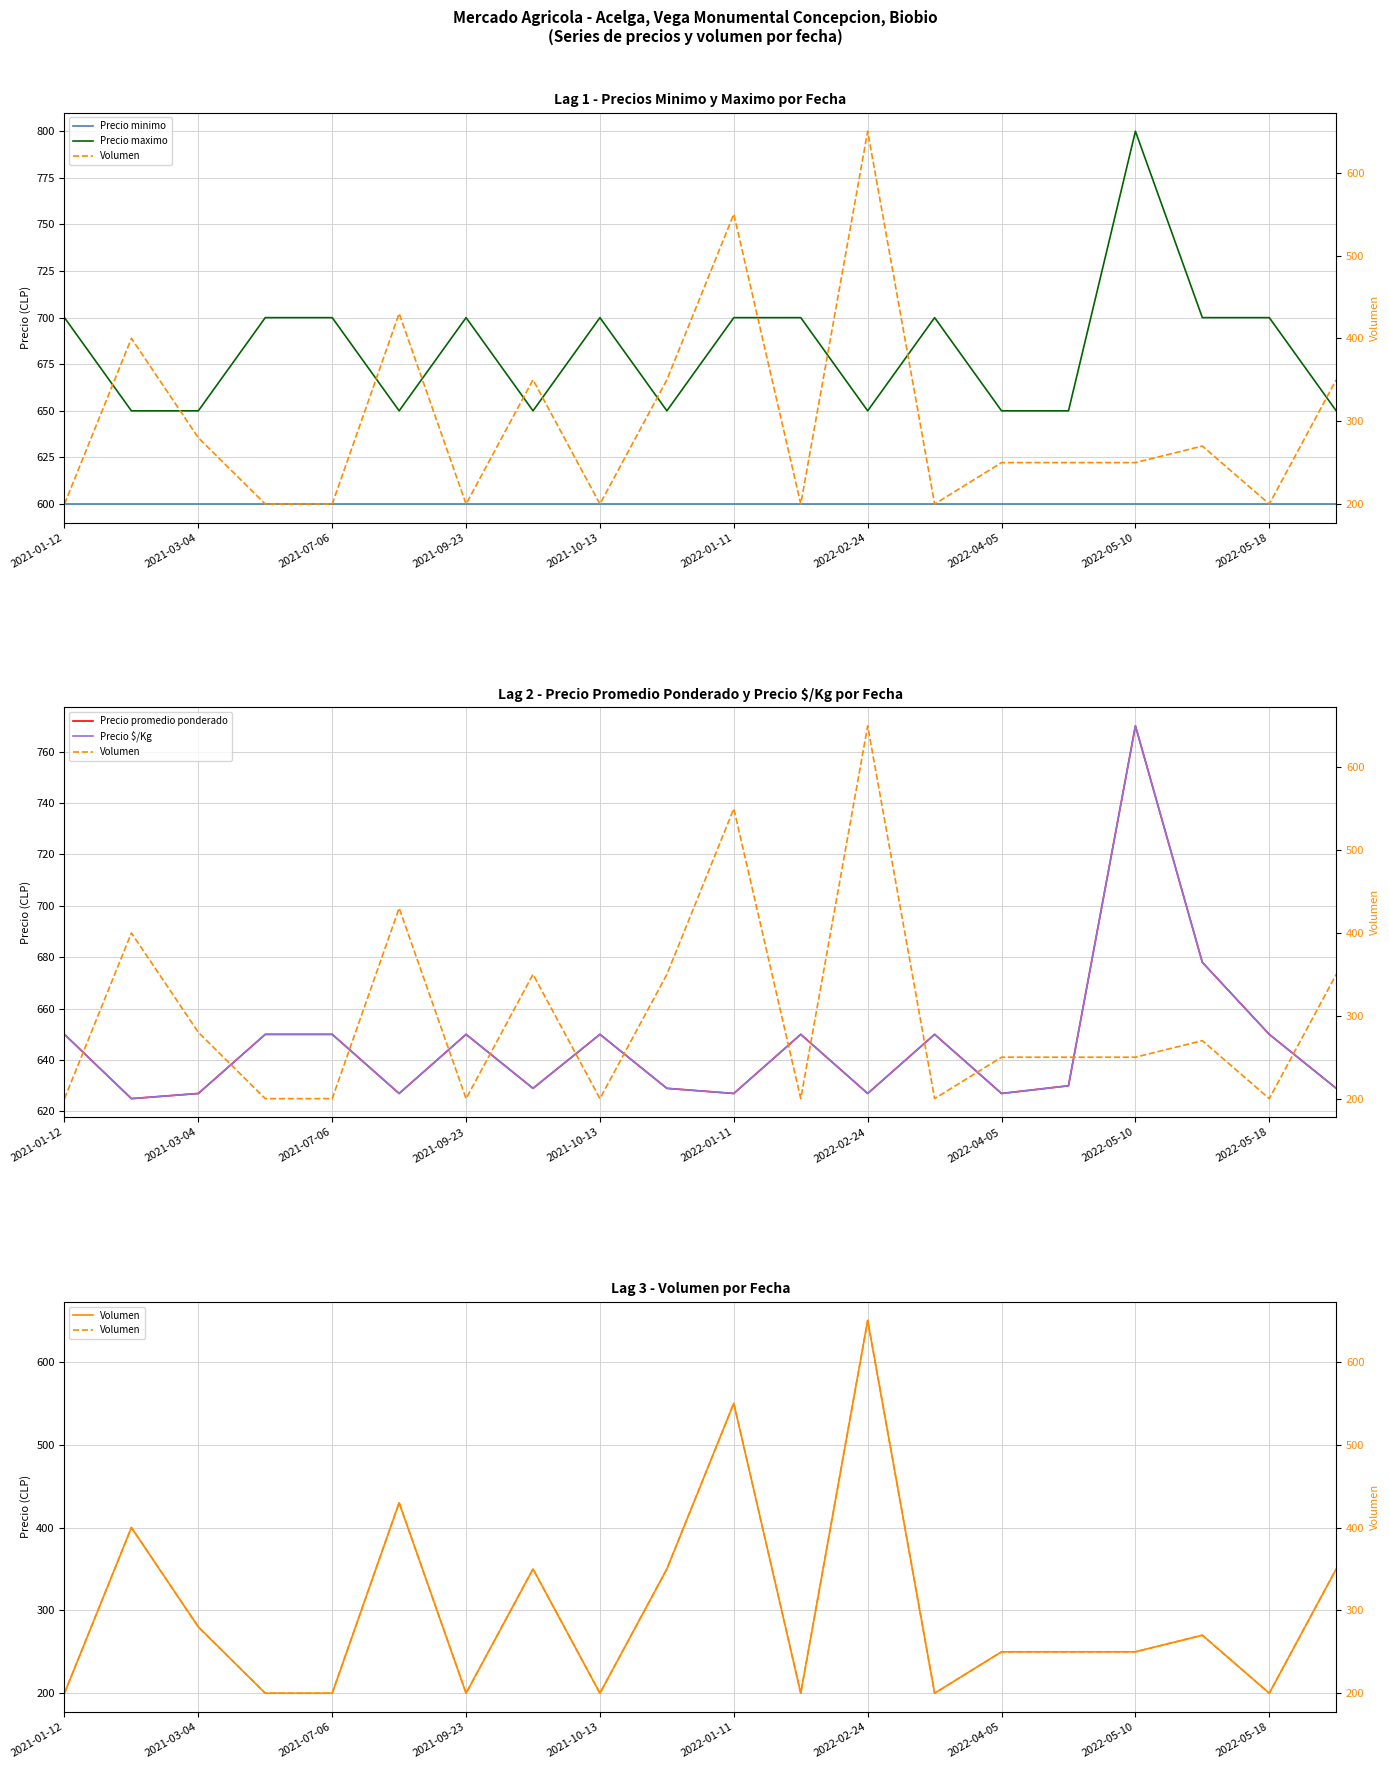

The Precio minimo series shows 341 at 2022-05-10. True or false?

False